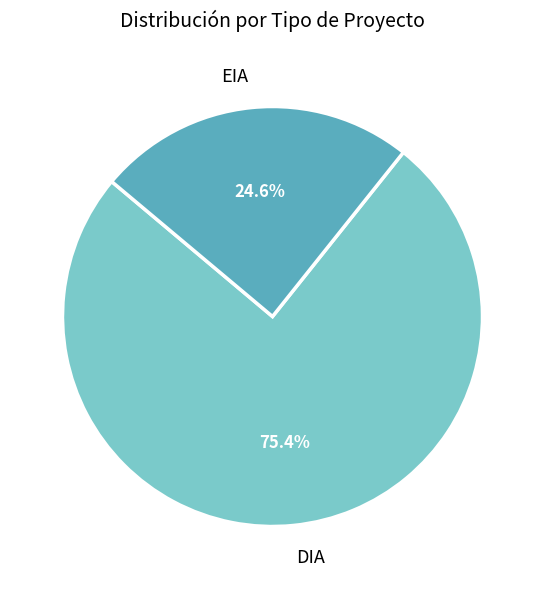

How many segments does this pie chart have?

2